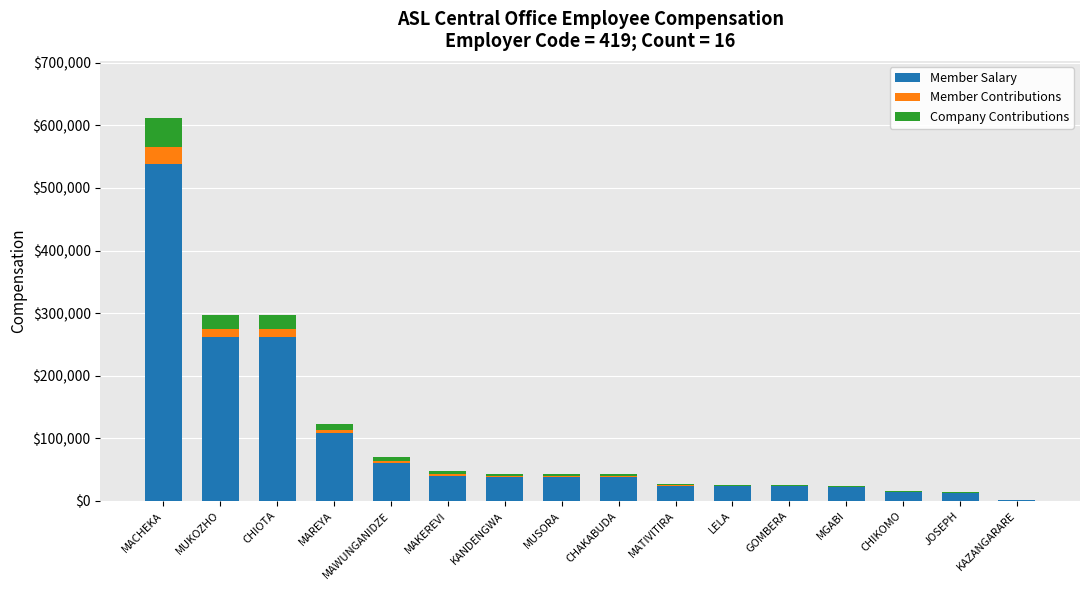

At which category is the sum across all series the highest?

MACHEKA